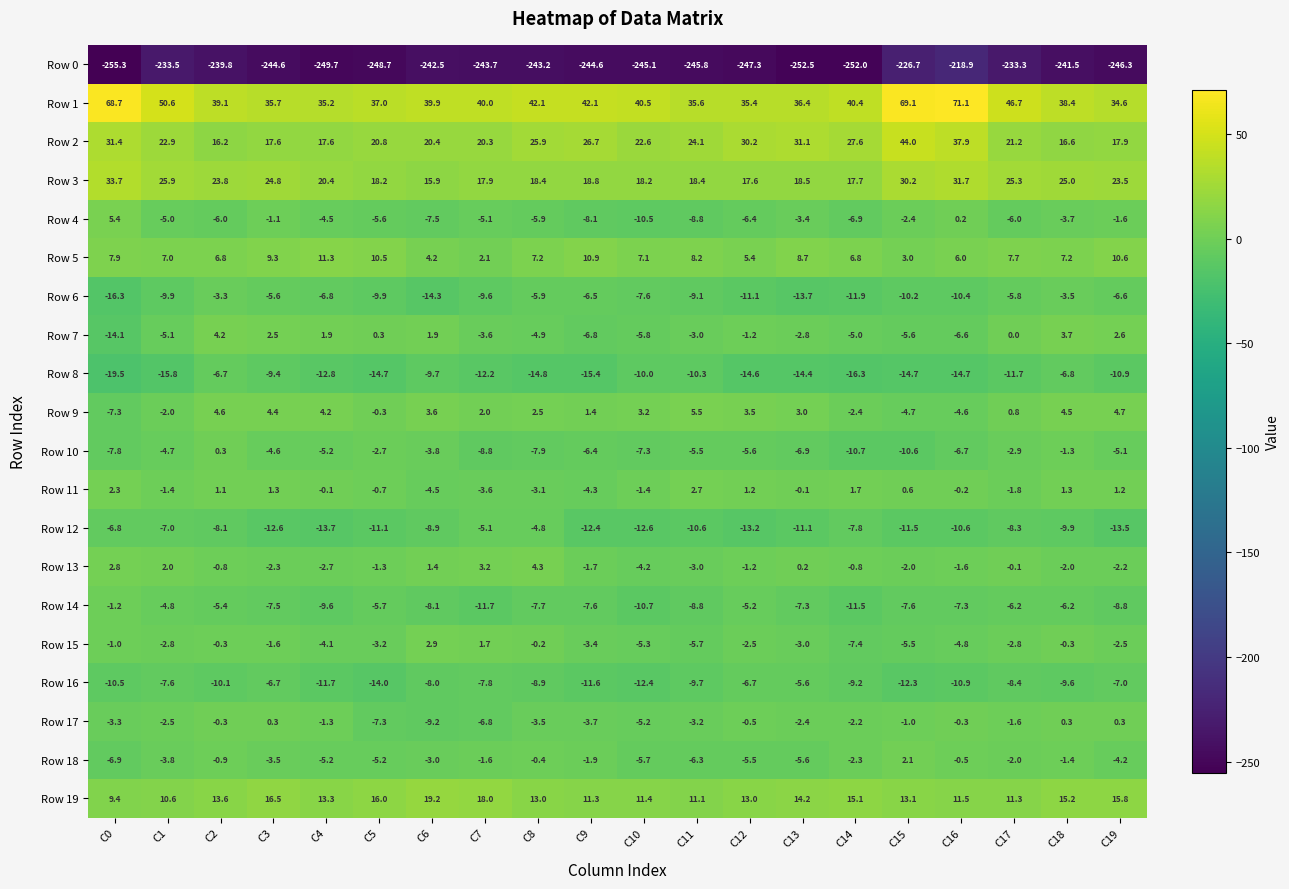

Which label corresponds to the smallest value in the chart?

C0